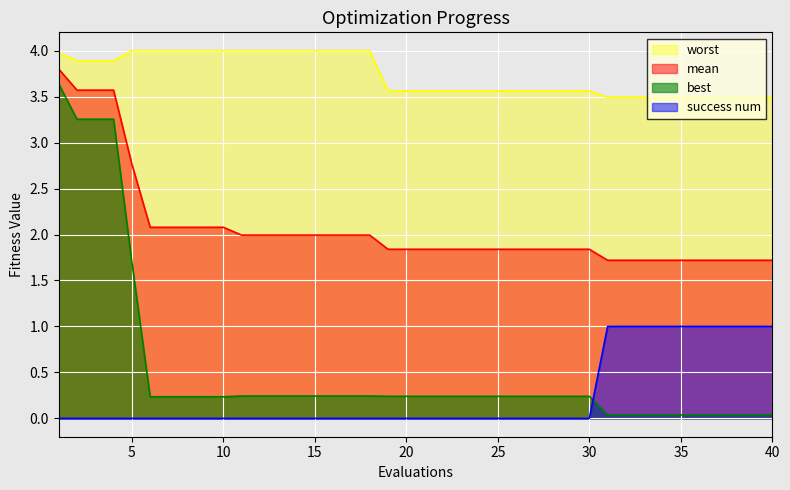

How many lines are shown in the chart?

4